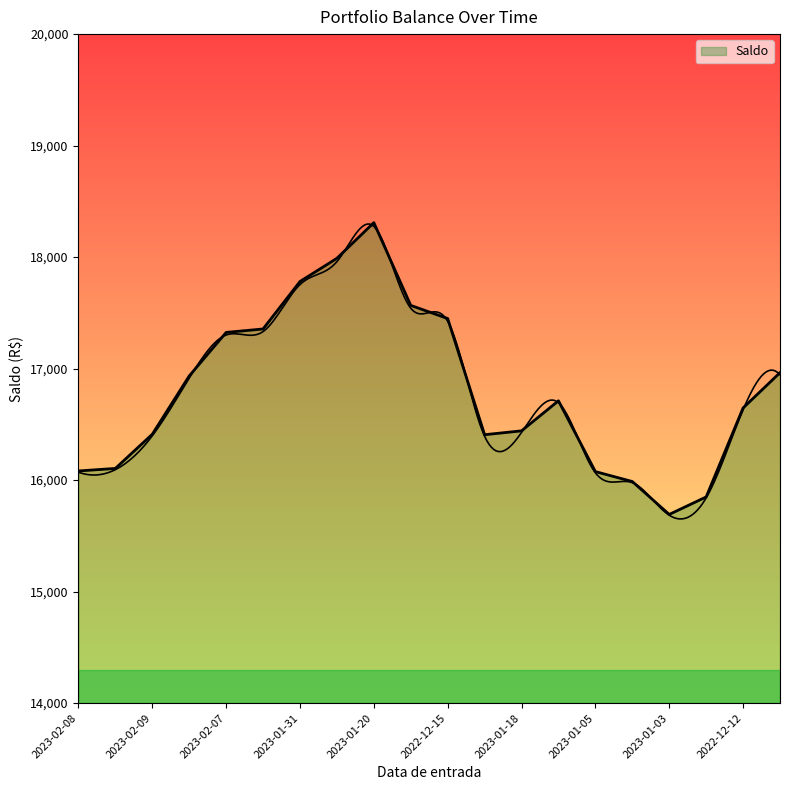

Reading left to right, list all the values displayed in this chart.

16081.9	16104.7	16411.2	16933.8	17324.5	17355.4	17781.3	17989.2	18308.9	17566.7	17449.0	16407.1	16441.7	16711.1	16076.2	15987.1	15692.0	15848.8	16647.0	16963.5